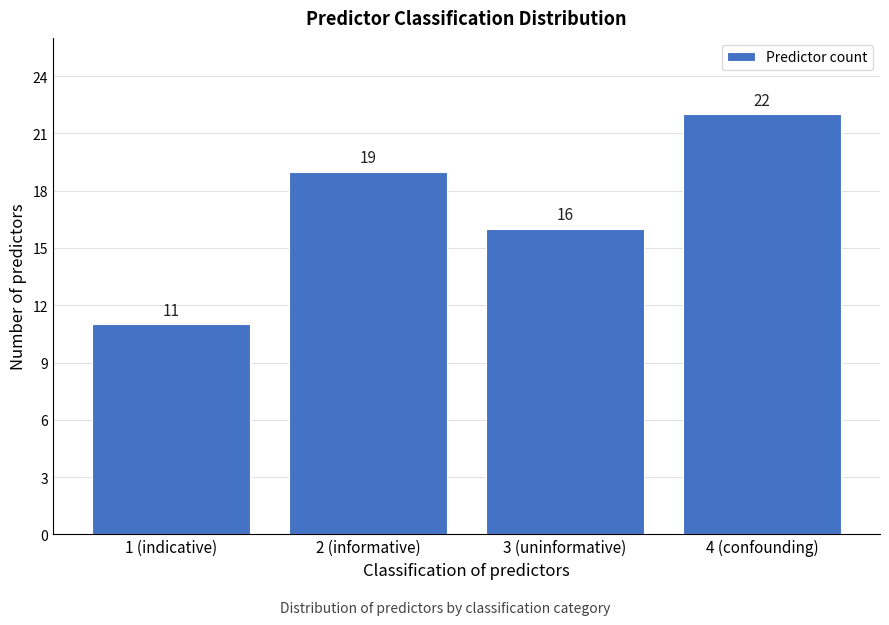

Reading left to right, transcribe all the data shown in this chart.

1 (indicative)=11	2 (informative)=19	3 (uninformative)=16	4 (confounding)=22